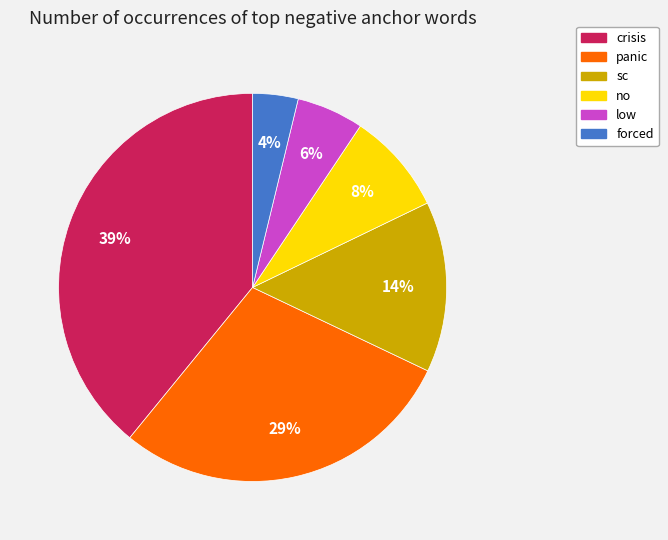

Count the number of slices in the pie.

6